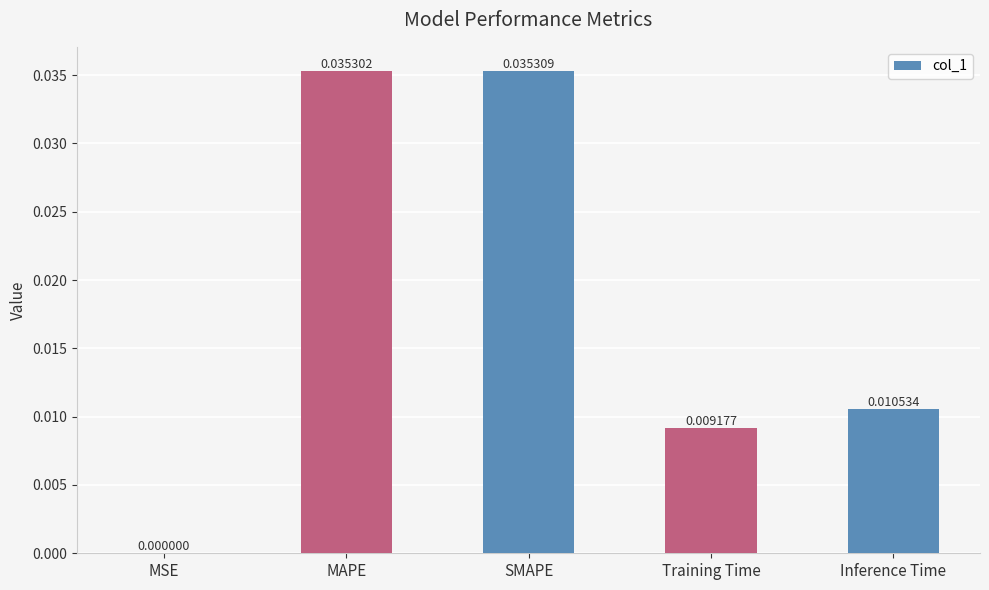

The value at MAPE is 0.0. True or false?

True